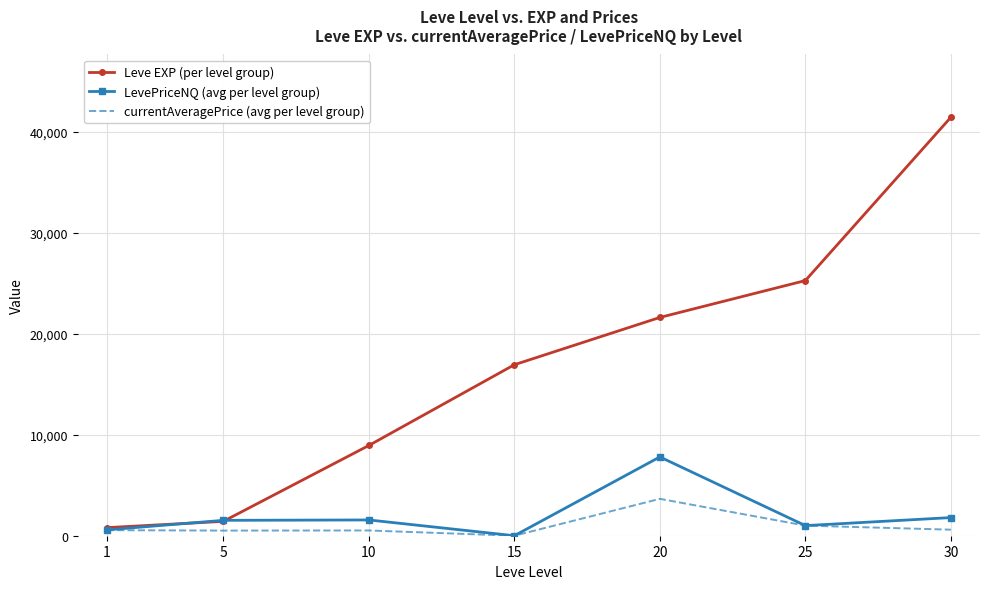

What is the highest value of the Leve EXP (per level group) series?

41410.0